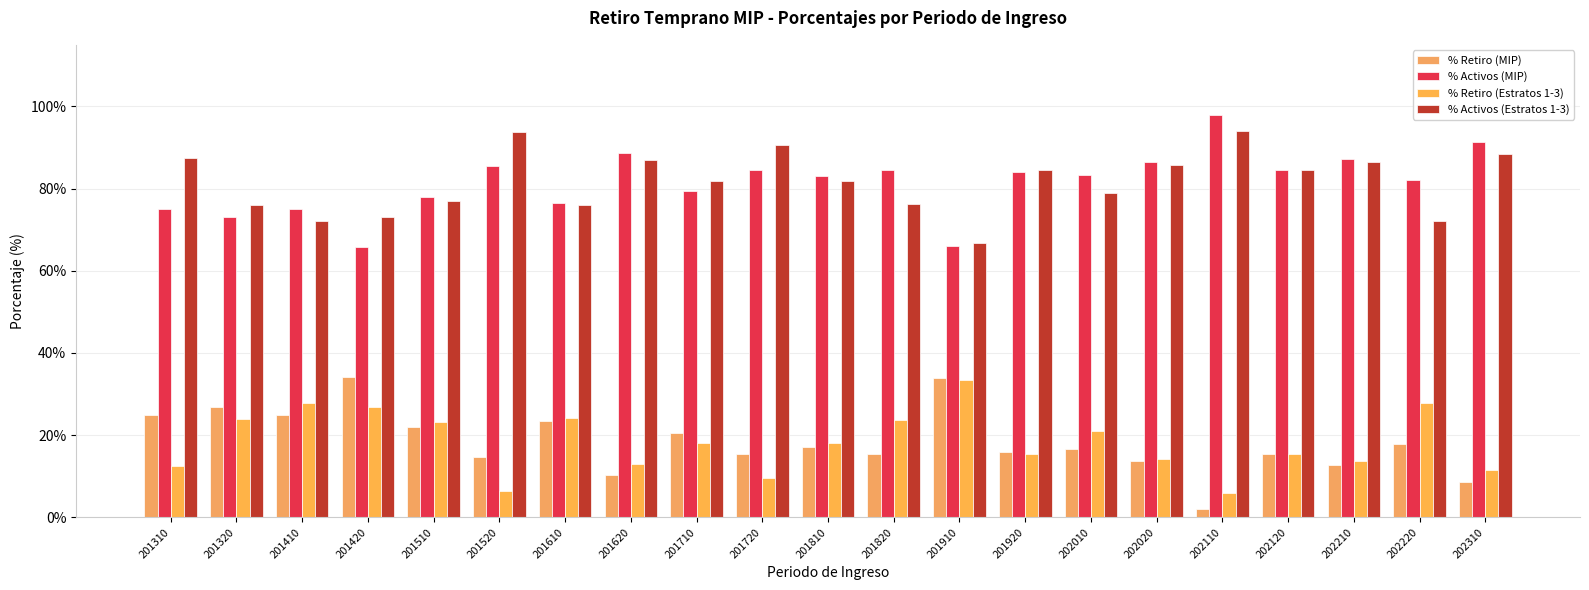

Where is % Retiro (MIP) nearest to the value 18?

202220